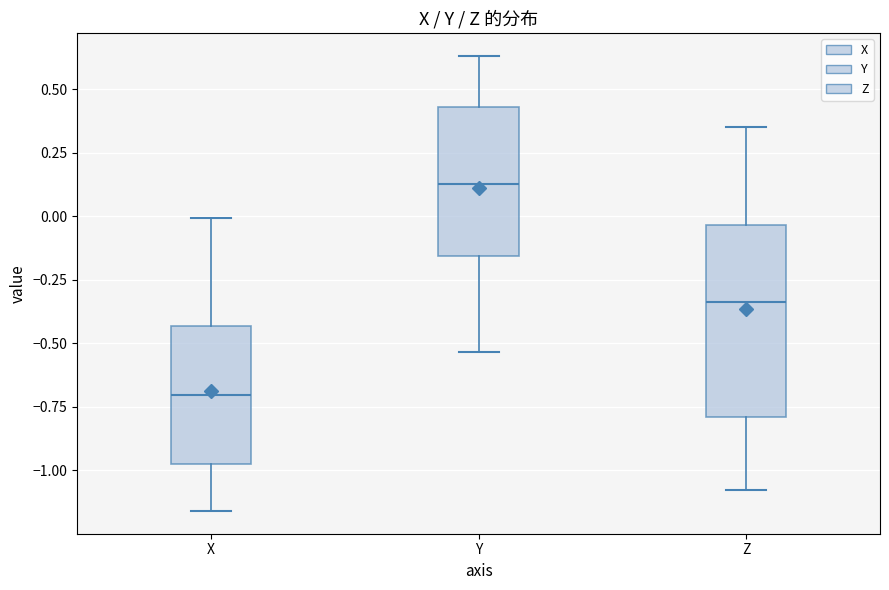

Reading left to right, transcribe this box plot: for each box, give where its median line is, the range the box spans, and where its two whiskers end, as read against the y-axis. The values are not printed on the chart, so give them approximately, as read against the axis.

X: median -0.70, box -0.95 to -0.45, whiskers -1.15 to 0.00
Y: median 0.15, box -0.15 to 0.45, whiskers -0.55 to 0.65
Z: median -0.35, box -0.80 to -0.05, whiskers -1.10 to 0.35